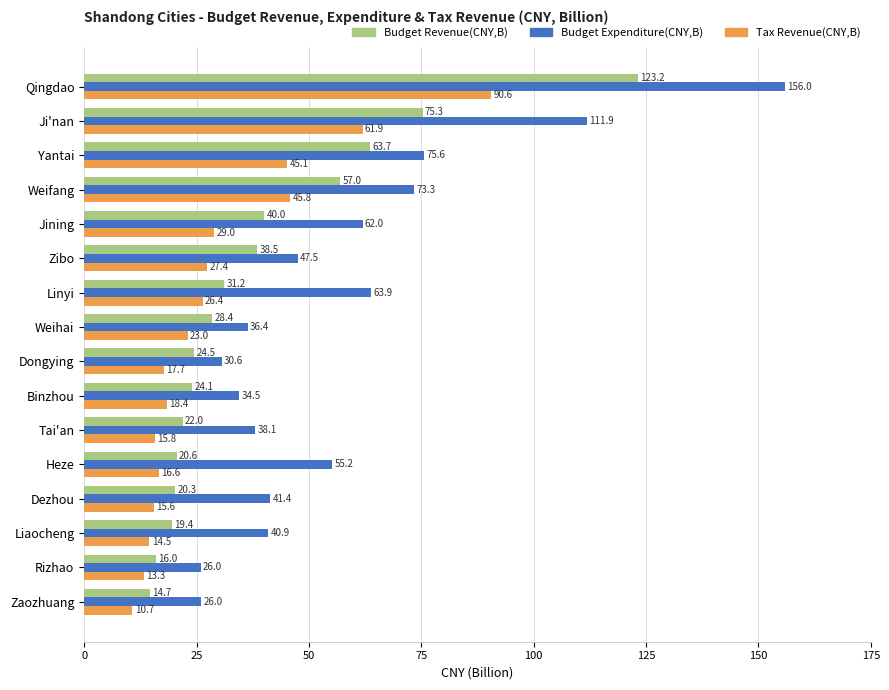

What is the difference between the maximum and minimum values in the Budget Expenditure(CNY,B) series?

130.0